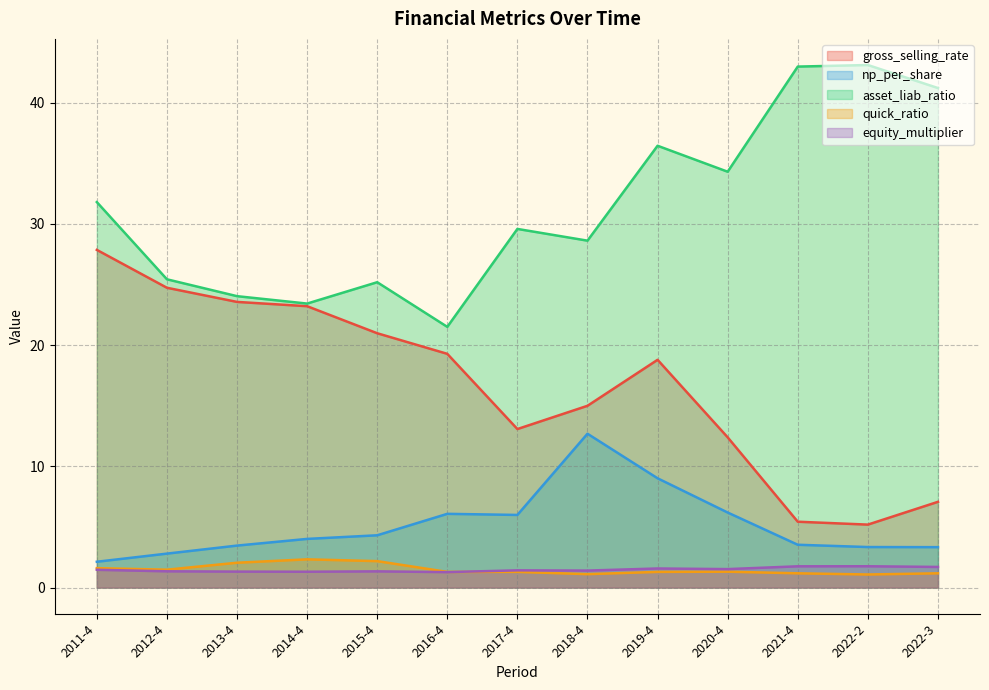

List the labels in order of equity_multiplier value, smallest first.

2016-4, 2014-4, 2013-4, 2015-4, 2012-4, 2018-4, 2017-4, 2011-4, 2020-4, 2019-4, 2022-3, 2021-4, 2022-2